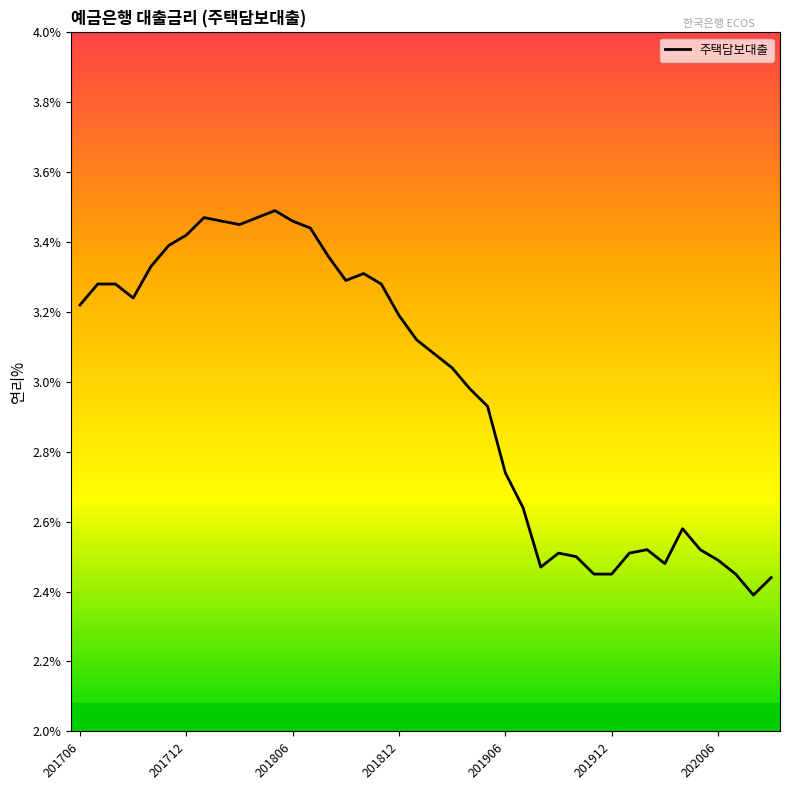

What is the difference between the maximum and minimum values?

1.1